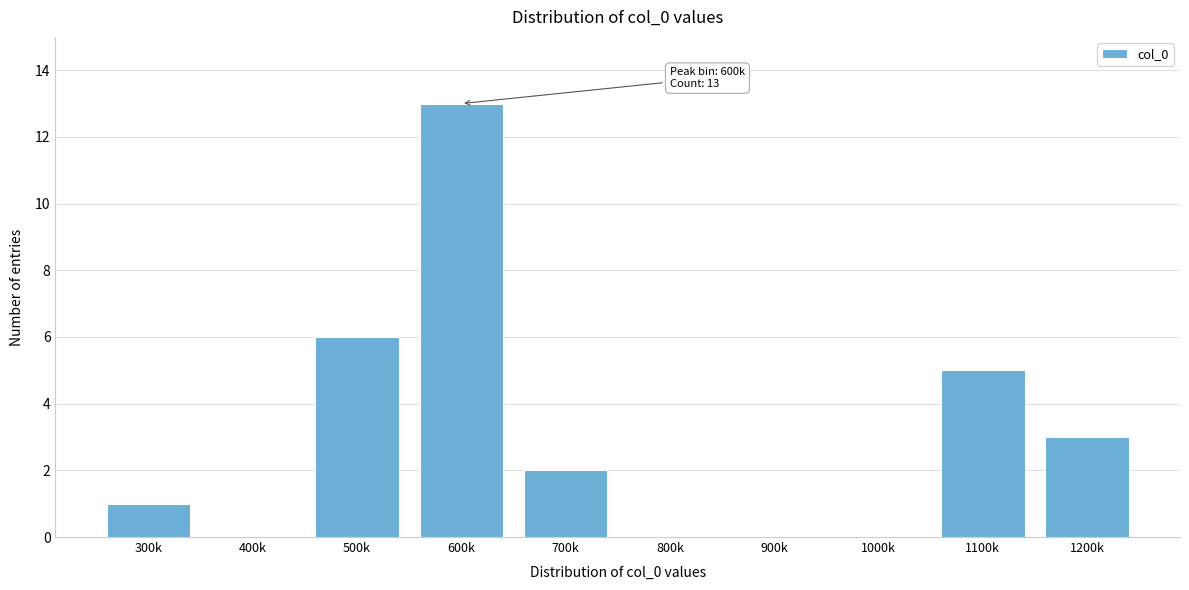

Reading left to right, extract all data points from this chart.

300k=1	400k=0	500k=6	600k=13	700k=2	800k=0	900k=0	1000k=0	1100k=5	1200k=3